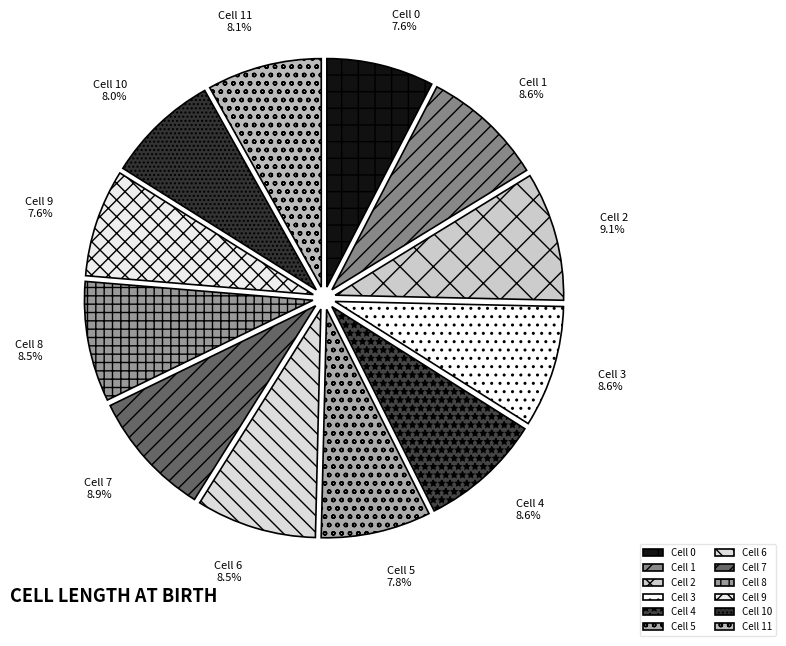

Approximately how many times larger is the value at Cell 7 compared to Cell 6?

1.0